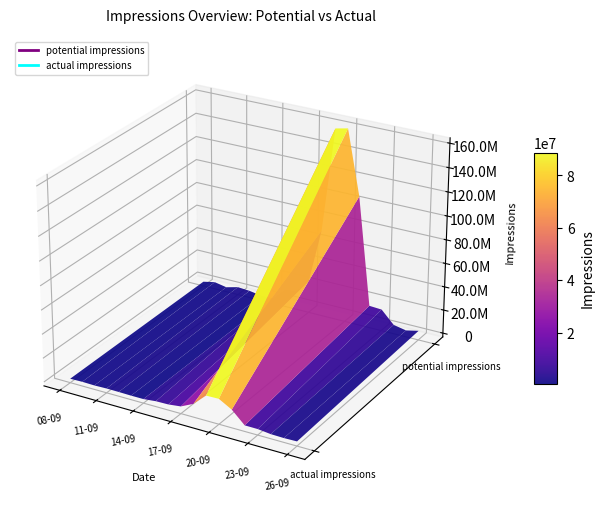

Reading left to right, list all the values displayed in this chart.

potential_impressions: 472246	2639951	671986	3353505	2637849	957749	1014514	11073731	12962125	24439409	70507657	158828930	161052967	106736932	15673572	15043554	4356698	2255984	4598520
actual_impressions: 51947	290394	73918	368885	290163	105352	111596	1218110	1425833	2688334	7755842	17471182	17715826	11741062	1724092	1654790	479236	248158	505837